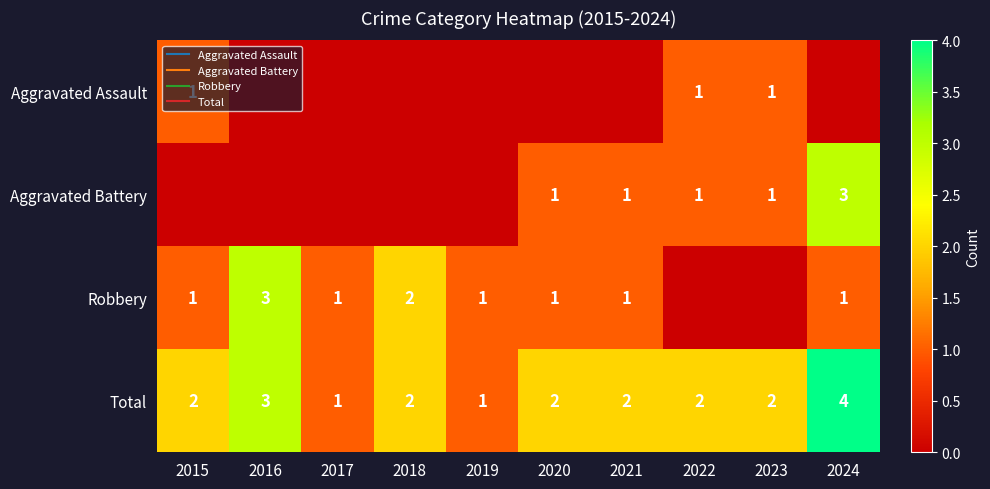

At how many categories does at least one series exceed 2?

2